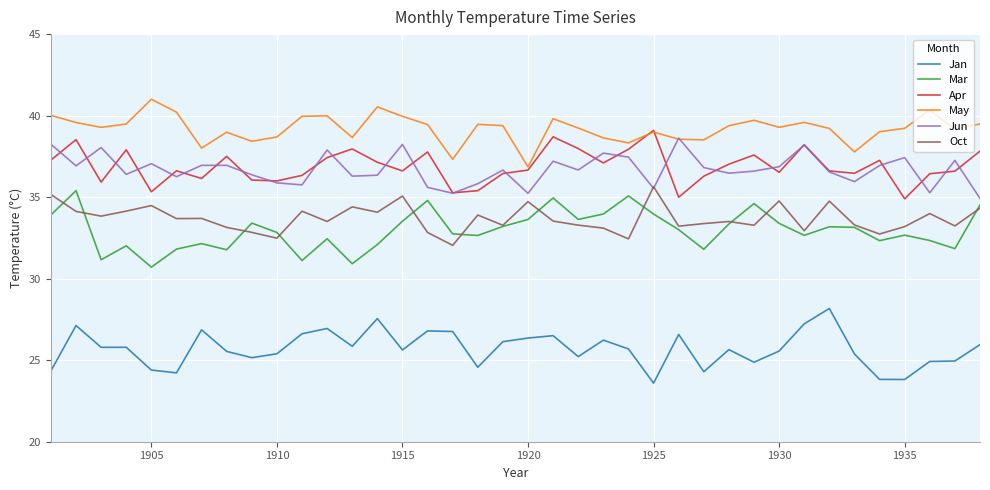

After their last crossing, which series has the higher values: Jun or Oct?

Jun